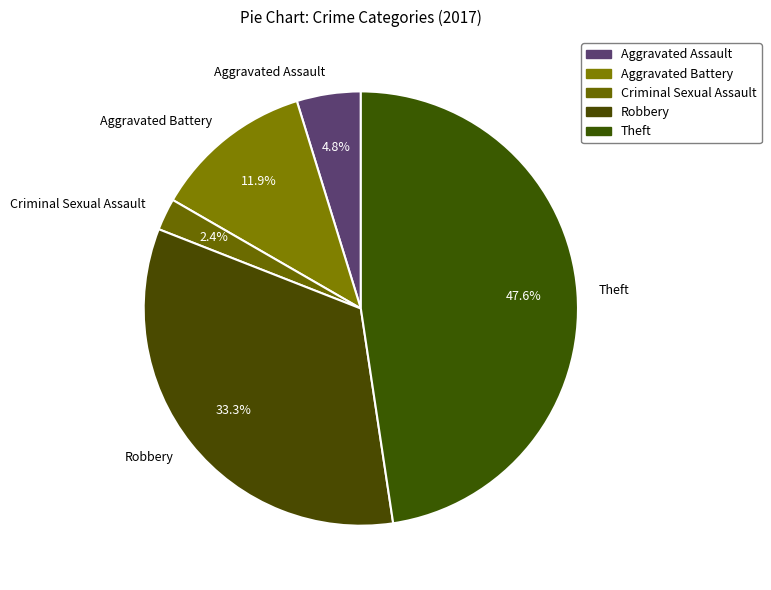

To the nearest percent, what is the combined percentage of Robbery and Aggravated Battery?

45%